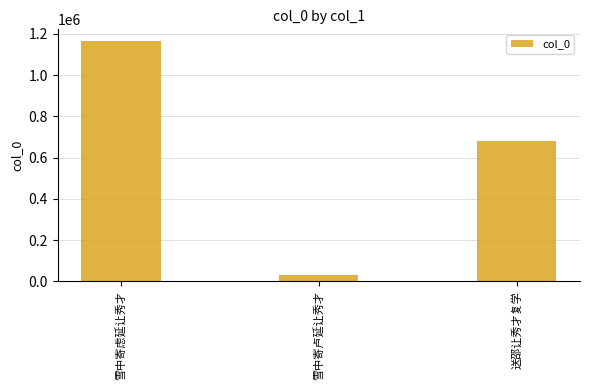

Rank the categories by value from highest to lowest.

雪中寄虑延让秀才, 送邵让秀才复学, 雪中寄卢延让秀才